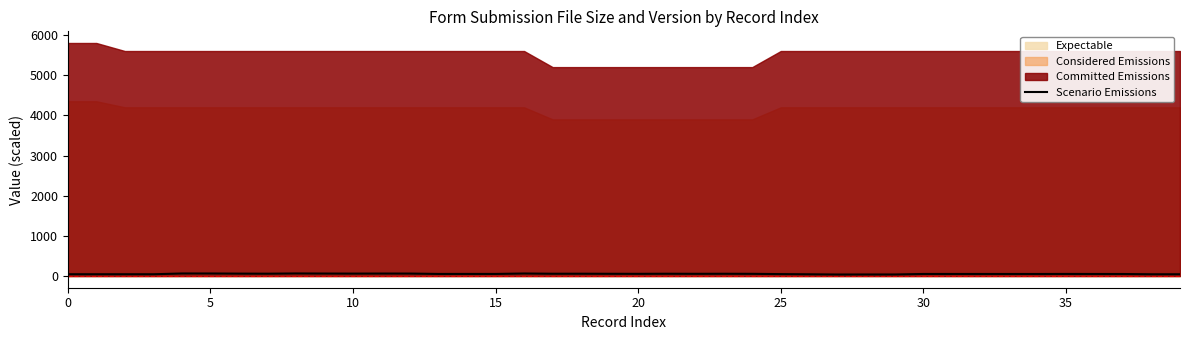

What is the difference between the maximum and minimum values?

26.3